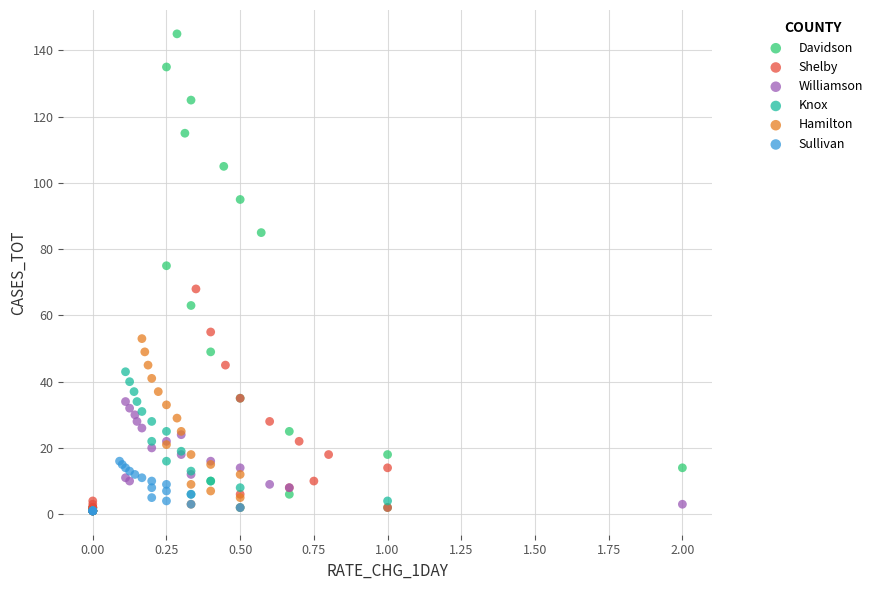

Which series has the largest Y range (max minus min)?

Davidson